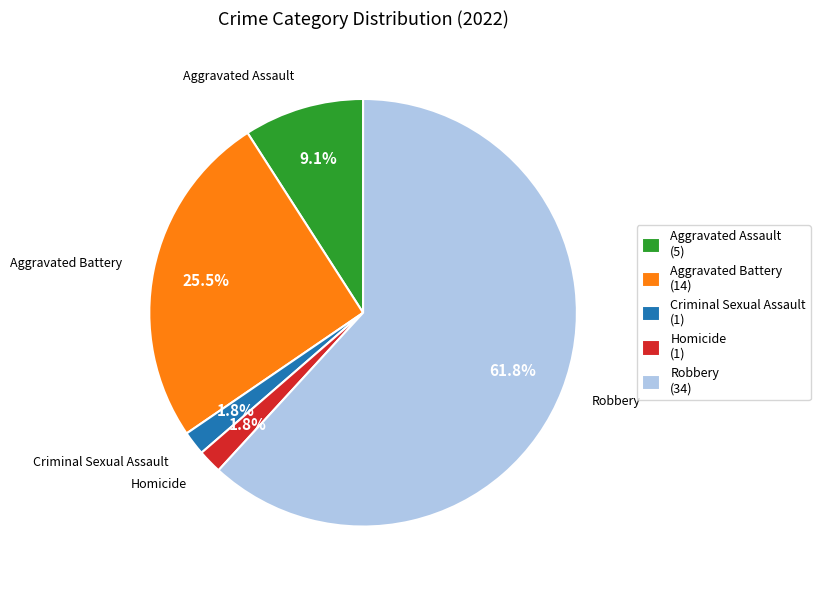

To the nearest percent, what percentage of the pie is Homicide?

2%